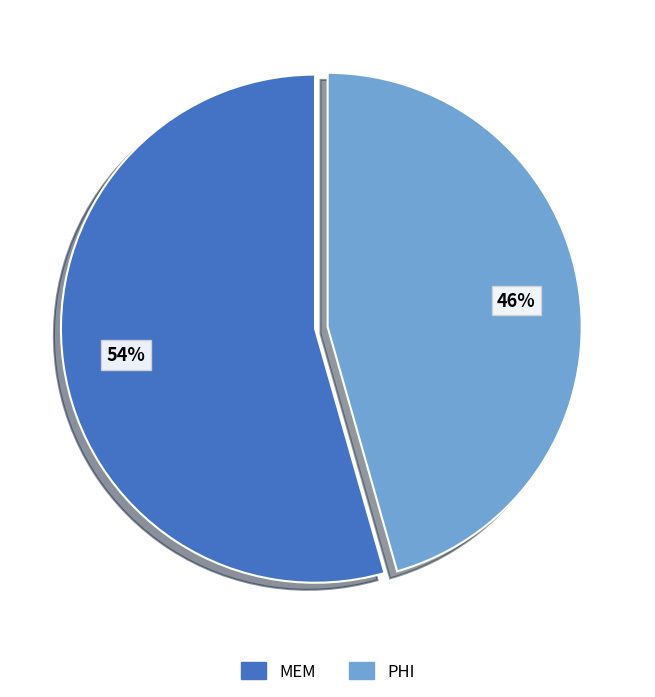

Between PHI and MEM, which is larger?

MEM